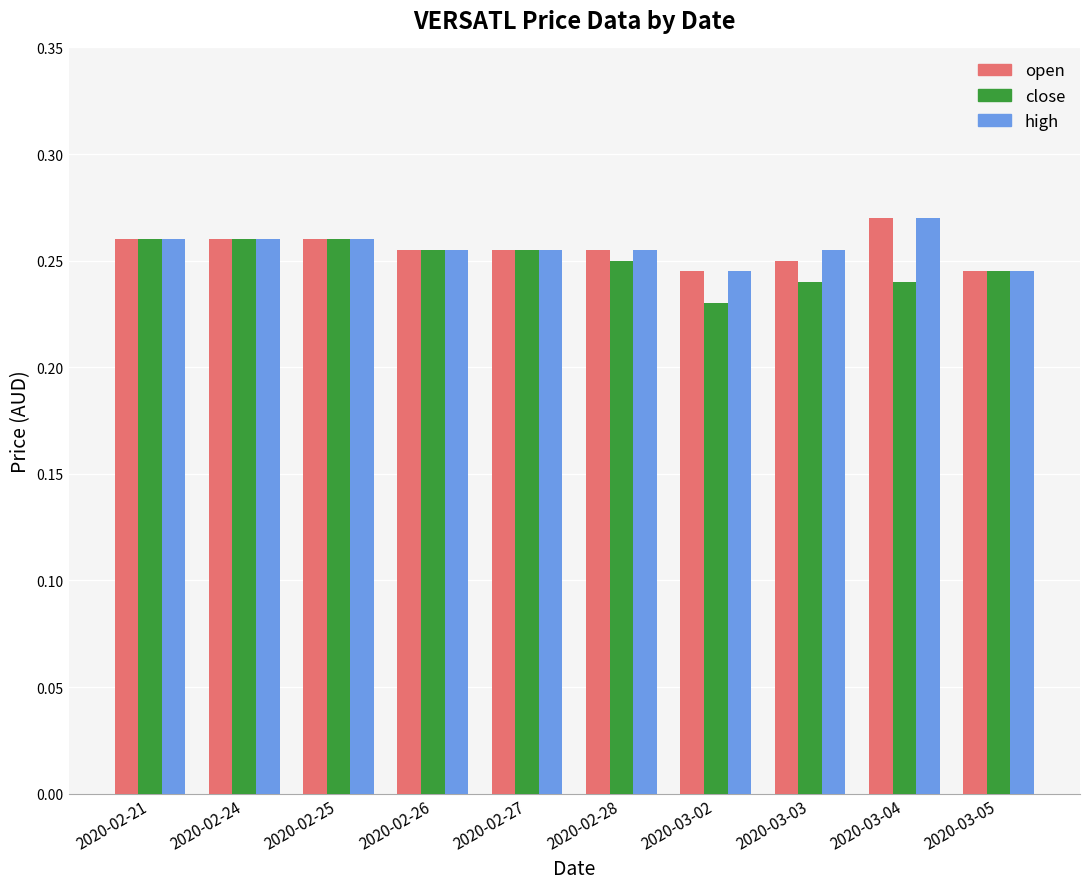

Is it true that high equals 0.4 at 2020-03-03?

False